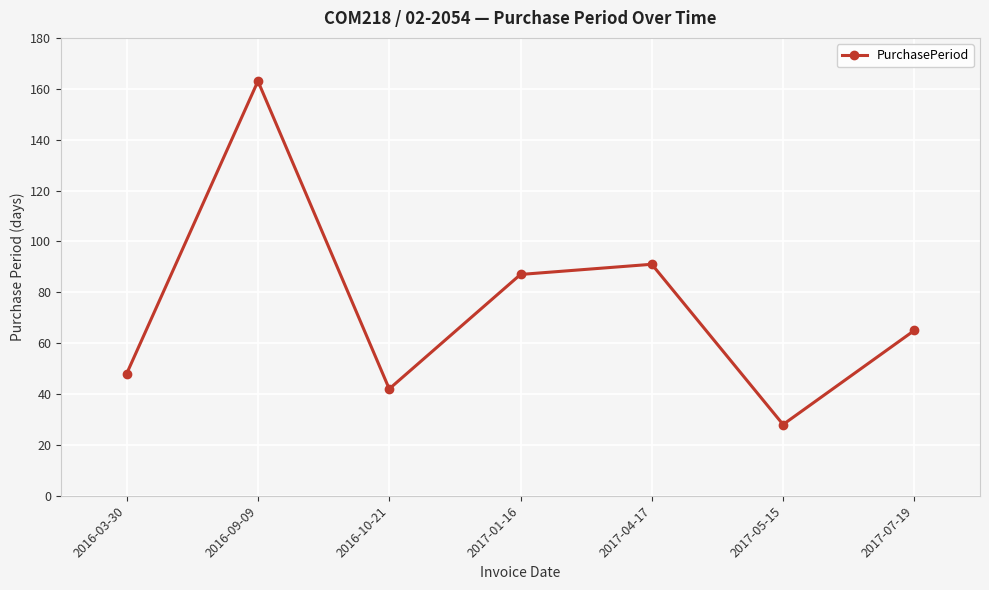

At which category does the data reach its first local valley?

2016-10-21